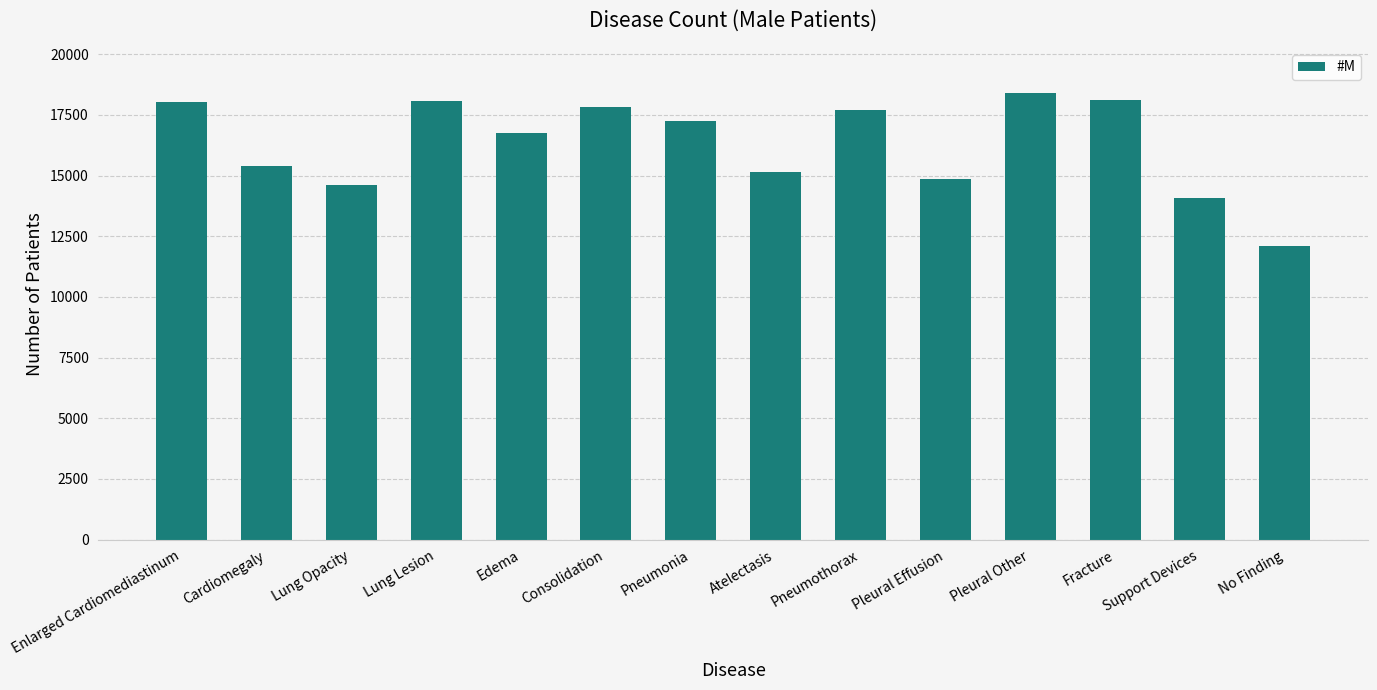

What is the difference between the maximum and second lowest values?

4354